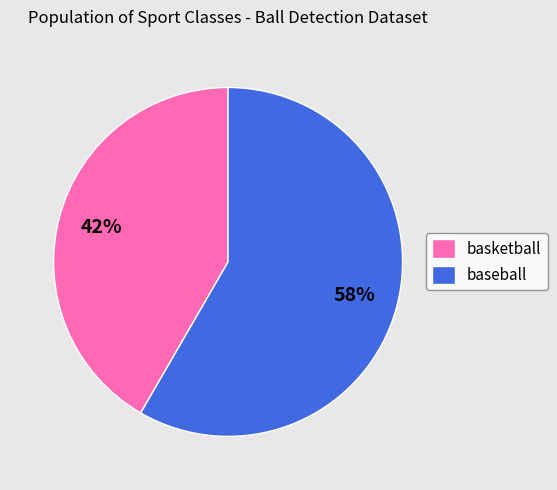

Rank the categories by value from highest to lowest.

baseball, basketball